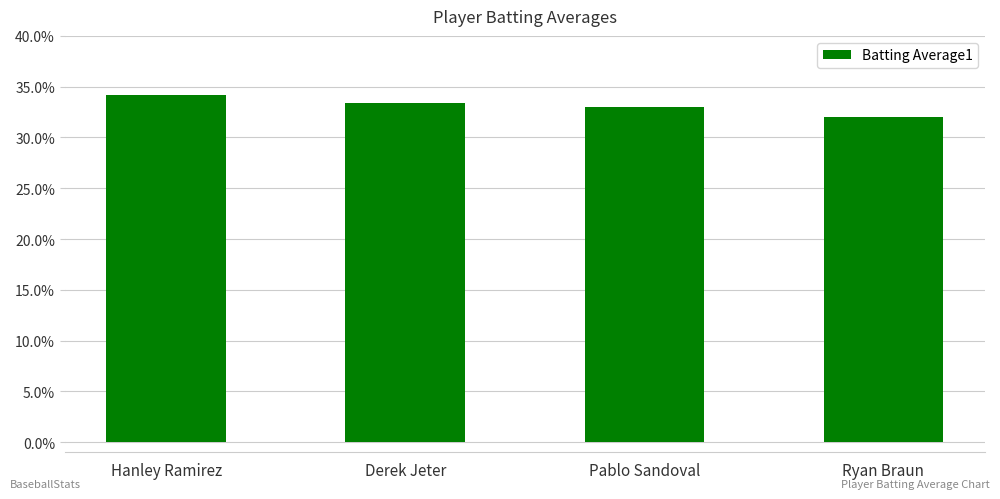

What is the smallest value displayed?

0.3